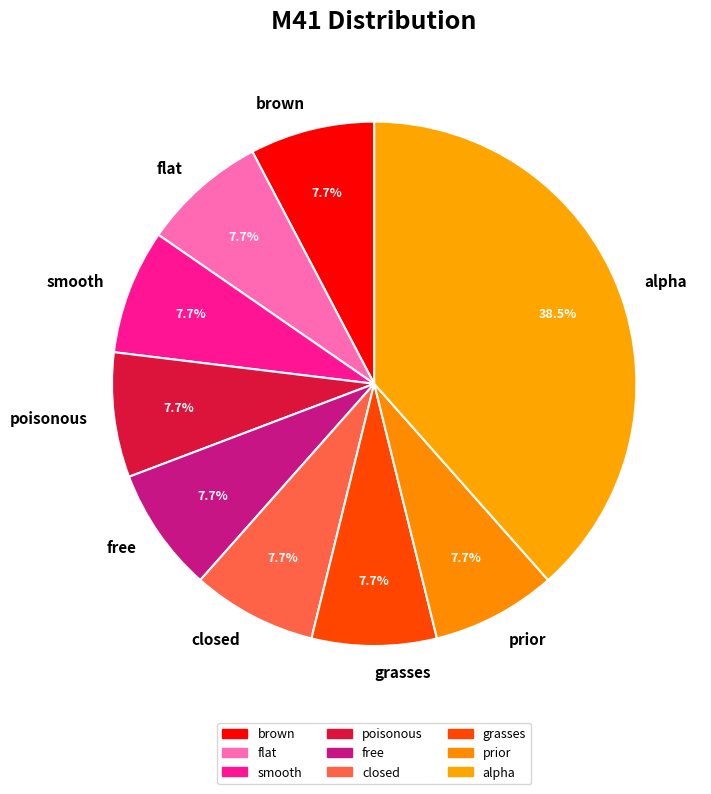

Which category has the biggest portion of the pie?

alpha